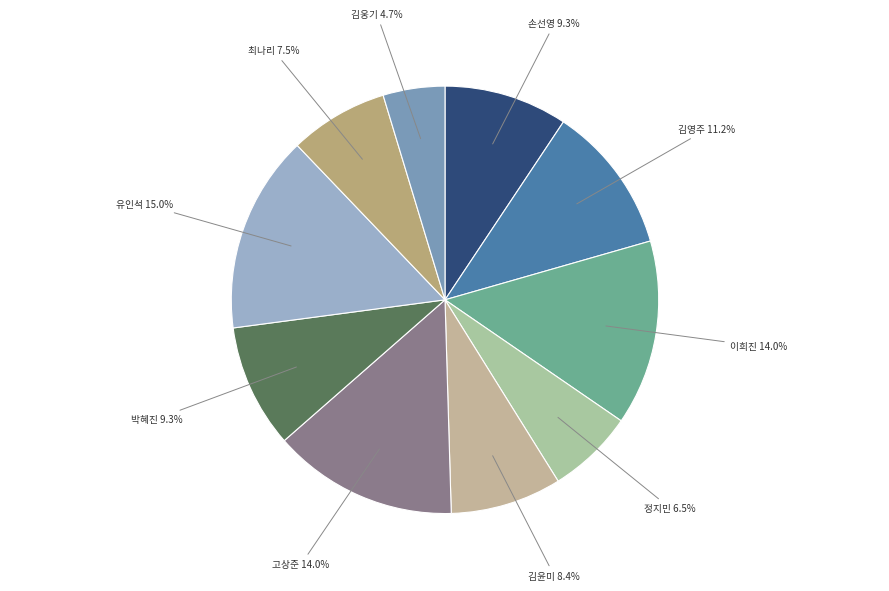

Count the number of slices in the pie.

10